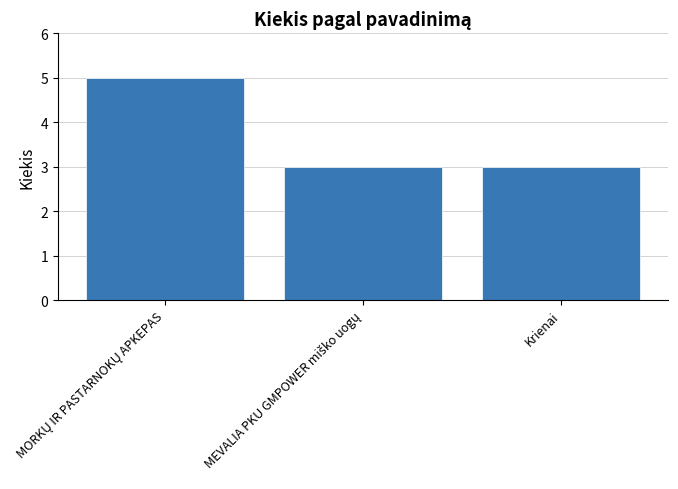

What is the minimum value shown in the chart?

3